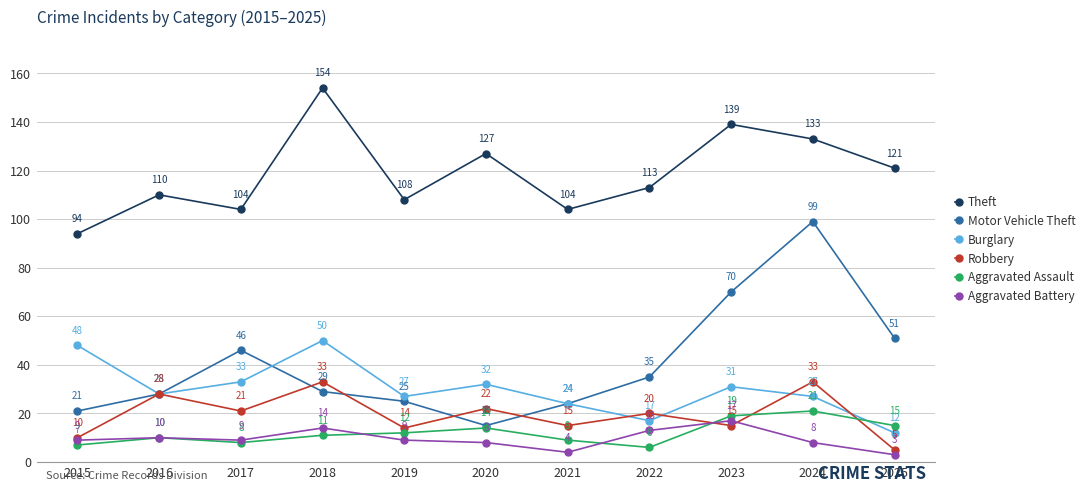

At which category is the sum across all series the highest?

2024